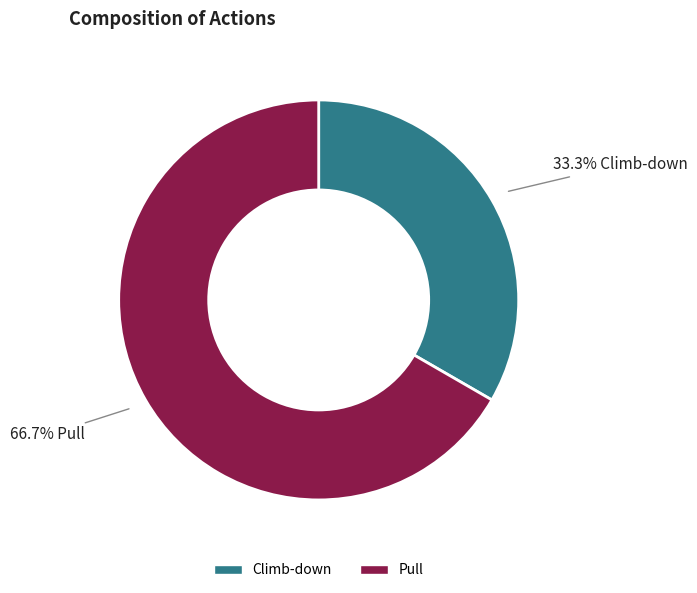

Do Pull and Climb-down together represent more than half of the pie?

Yes